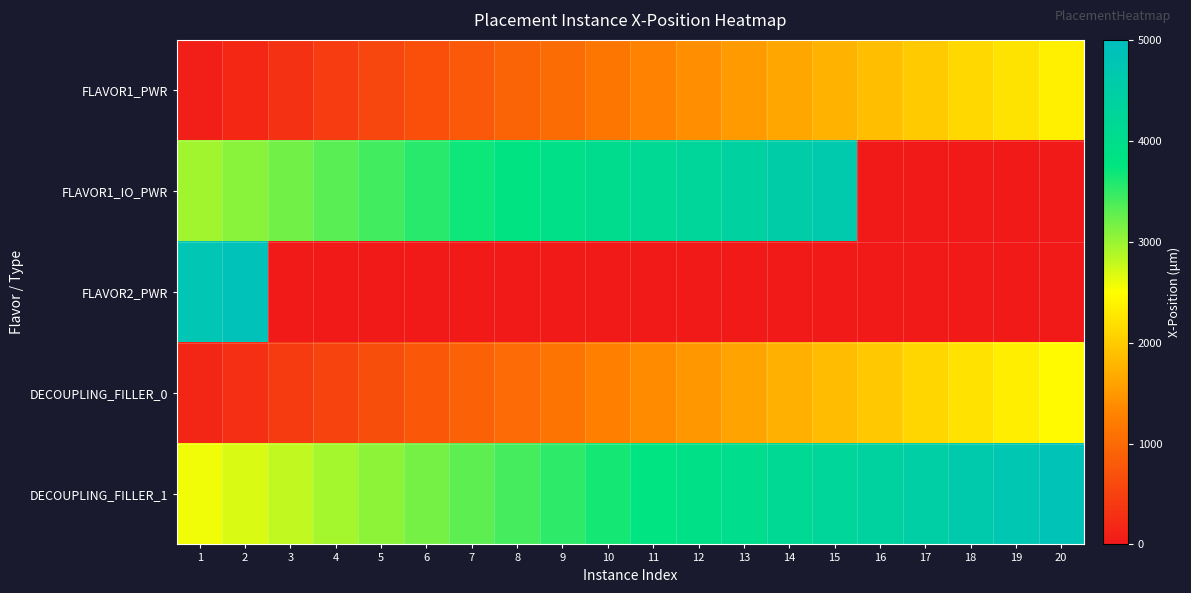

Reading left to right, list all the values displayed in this chart.

FLAVOR1_PWR: 1=71.9	2=191.9	3=311.9	4=431.9	5=551.9	6=671.9	7=791.9	8=911.9	9=1031.9	10=1151.9	11=1271.9	12=1391.9	13=1511.9	14=1631.9	15=1751.9	16=1871.9	17=1991.9	18=2111.9	19=2231.9	20=2351.9
FLAVOR1_IO_PWR: 1=2951.9	2=3071.9	3=3191.9	4=3311.9	5=3431.9	6=3551.9	7=3671.9	8=3791.9	9=3911.9	10=4031.9	11=4151.9	12=4271.9	13=4391.9	14=4511.9	15=4631.9	16=0.0	17=0.0	18=0.0	19=0.0	20=0.0
FLAVOR2_PWR: 1=4751.9	2=4871.9	3=0.0	4=0.0	5=0.0	6=0.0	7=0.0	8=0.0	9=0.0	10=0.0	11=0.0	12=0.0	13=0.0	14=0.0	15=0.0	16=0.0	17=0.0	18=0.0	19=0.0	20=0.0
DECOUPLING_FILLER_0: 1=171.9	2=291.9	3=411.9	4=531.9	5=651.9	6=771.9	7=891.9	8=1011.9	9=1131.9	10=1251.9	11=1371.9	12=1491.9	13=1611.9	14=1731.9	15=1851.9	16=1971.9	17=2091.9	18=2211.9	19=2331.9	20=2451.9
DECOUPLING_FILLER_1: 1=2571.9	2=2691.9	3=2811.9	4=2931.9	5=3051.9	6=3171.9	7=3291.9	8=3411.9	9=3531.9	10=3651.9	11=3771.9	12=3891.9	13=4011.9	14=4131.9	15=4251.9	16=4371.9	17=4491.9	18=4611.9	19=4731.9	20=4851.9